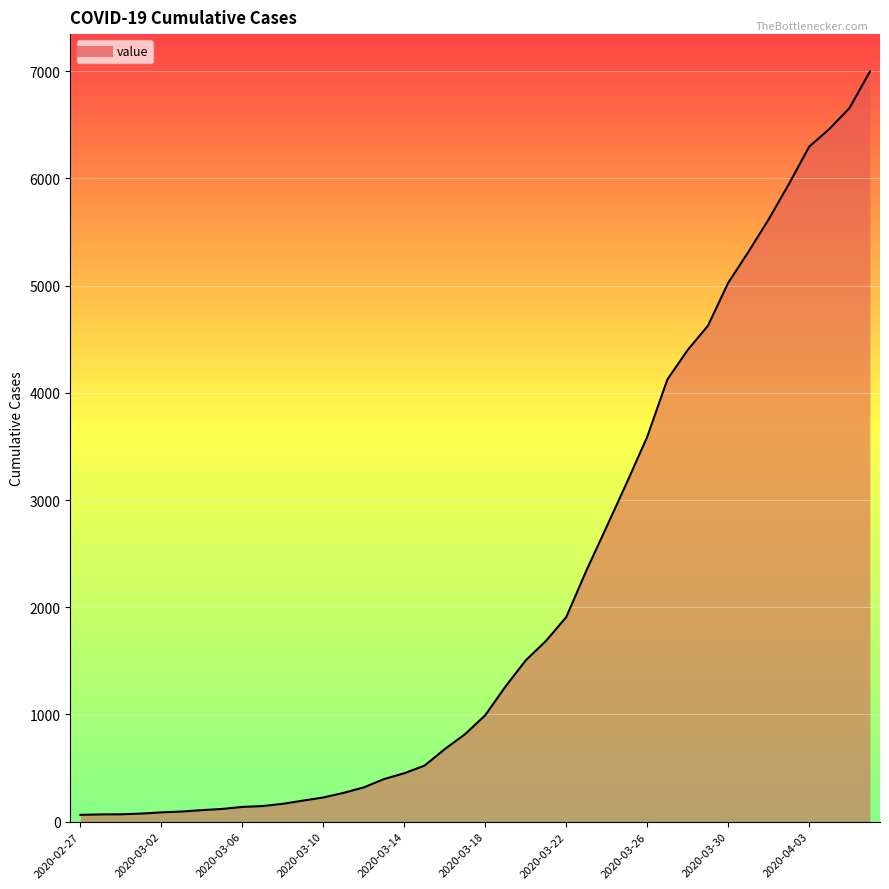

What is the maximum value shown in the chart?

6995